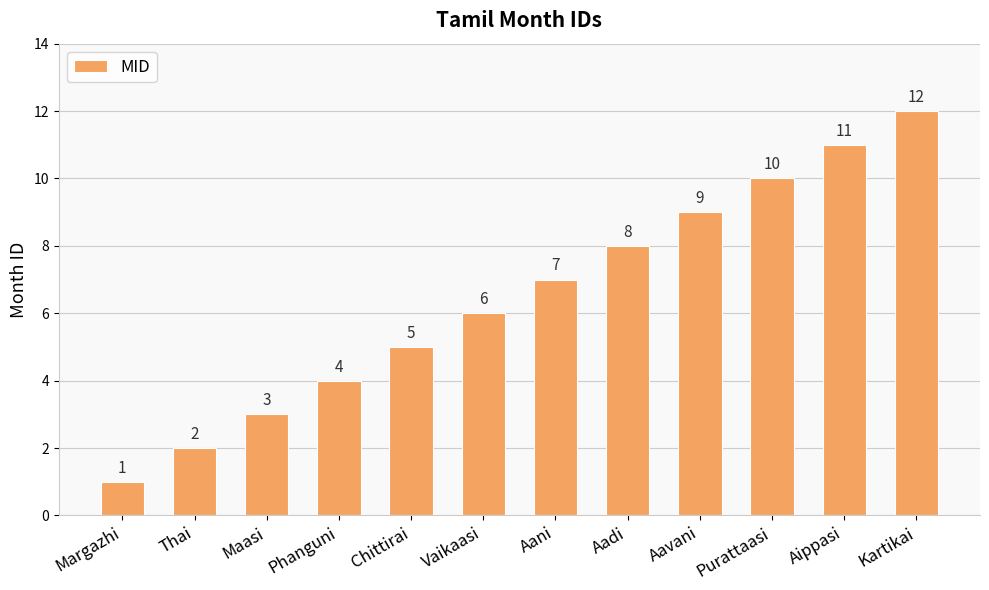

What is the approximate value at Purattaasi, to the nearest 5?

10